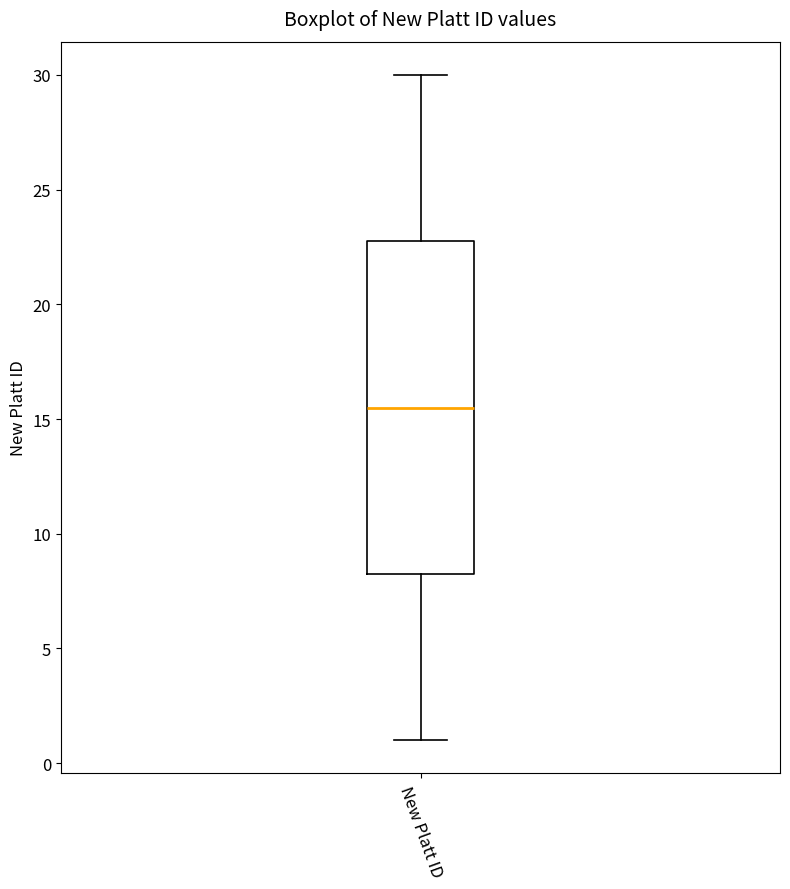

Where does the lower whisker of the box for New Platt ID end on the y-axis? The values are not printed on the chart, so give them approximately, as read against the axis.

1.0